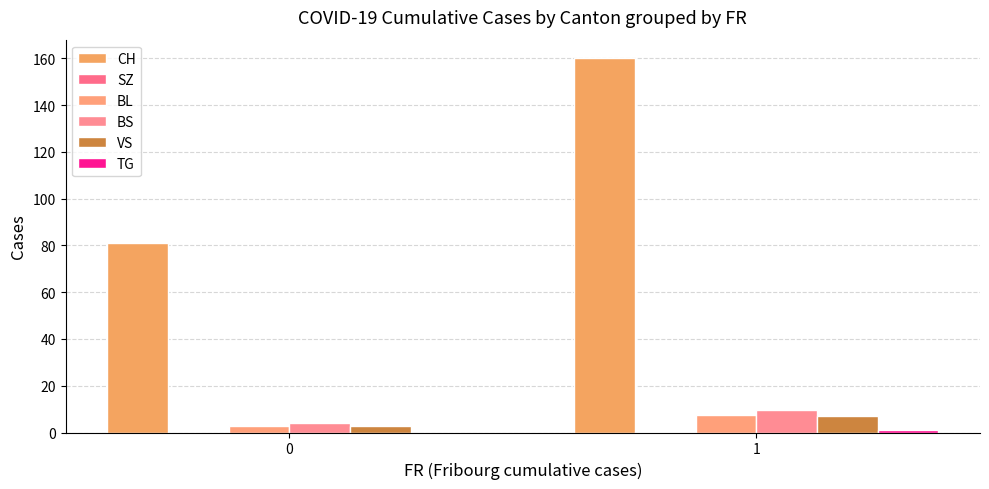

Count the number of data series in this chart.

6